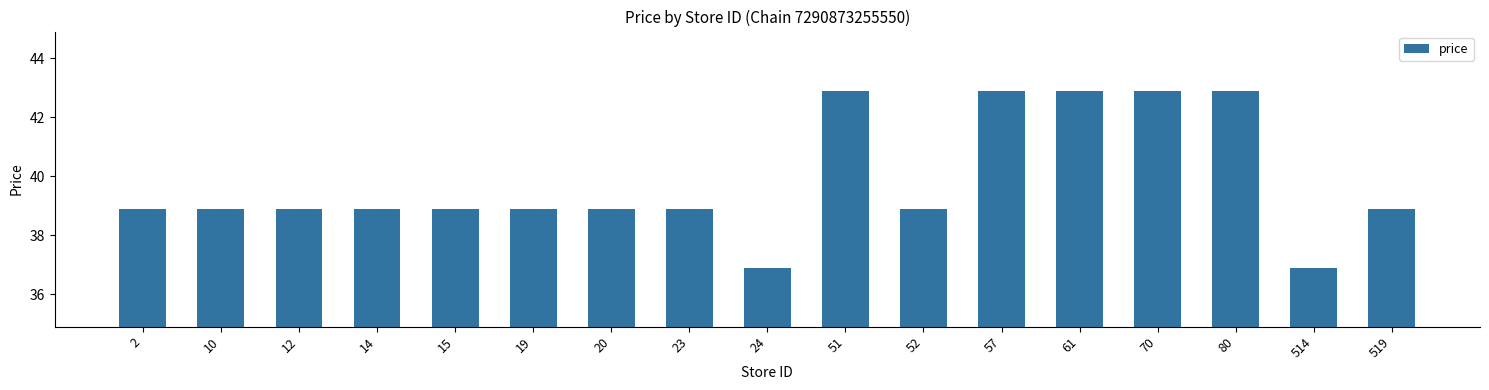

What is the smallest value displayed?

36.9